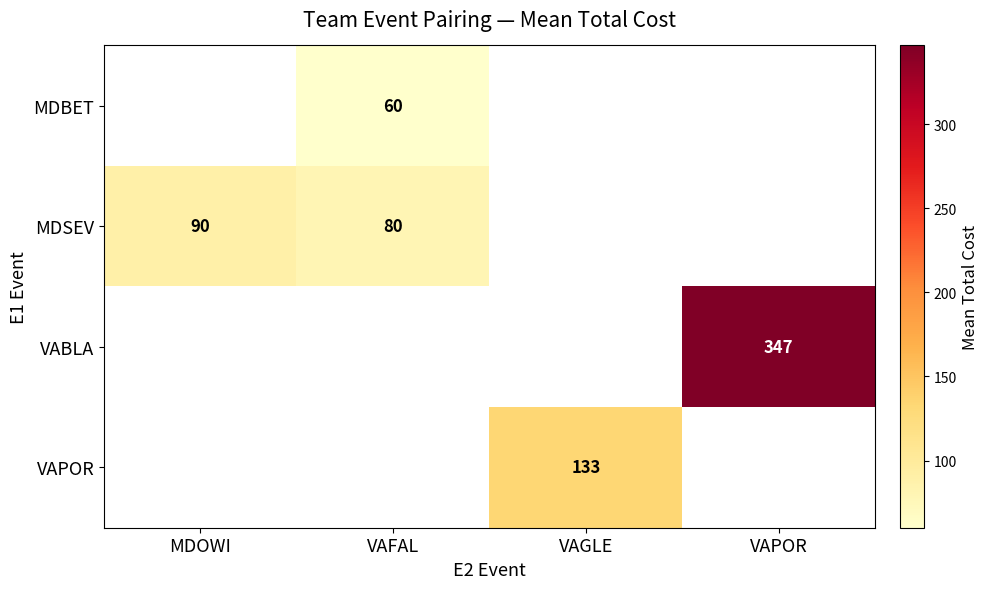

Which category has the lowest value across all series?

VAFAL